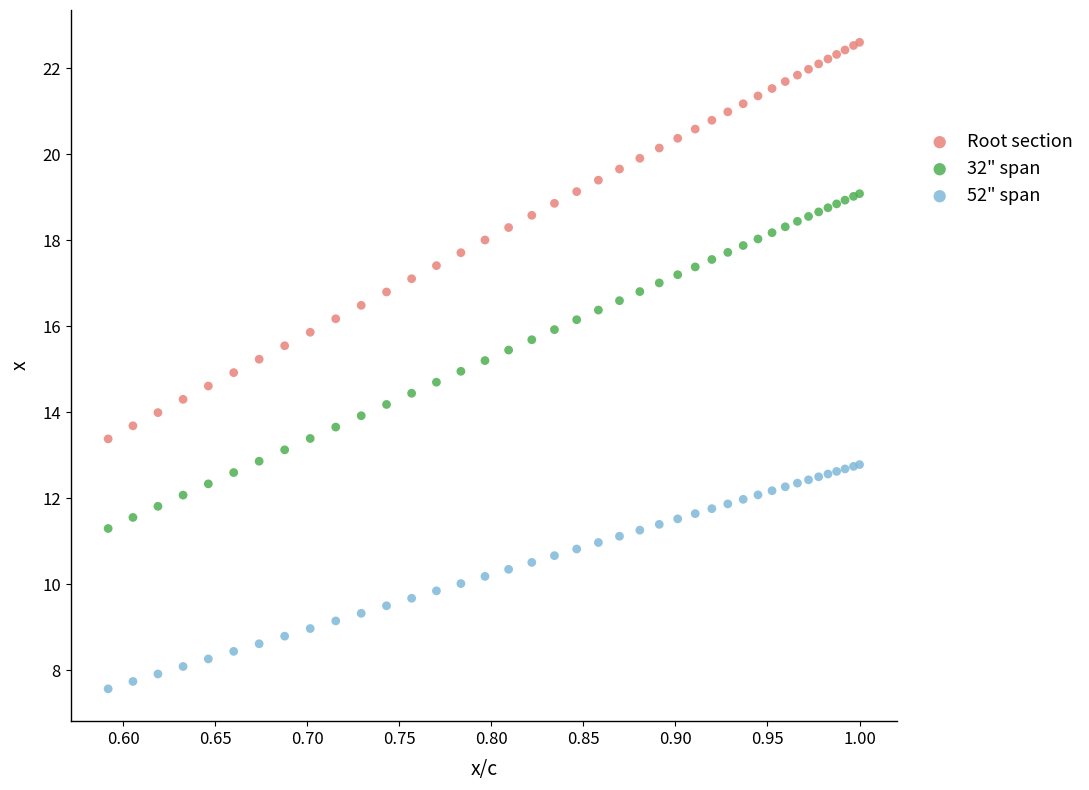

What is the X range (max minus min) for the scatter plot?

0.4